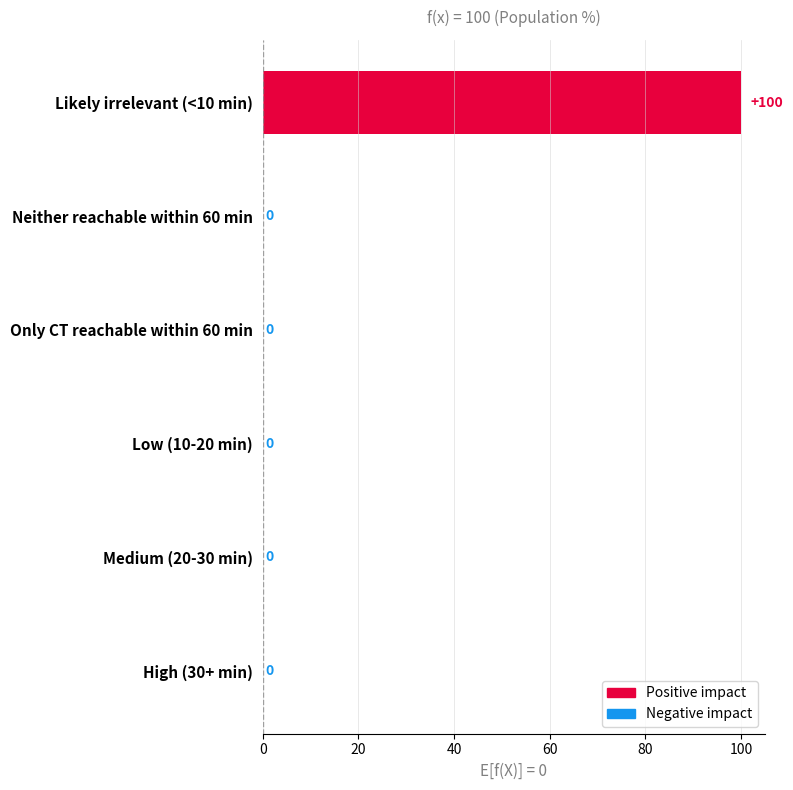

What is the sum of all values?

100